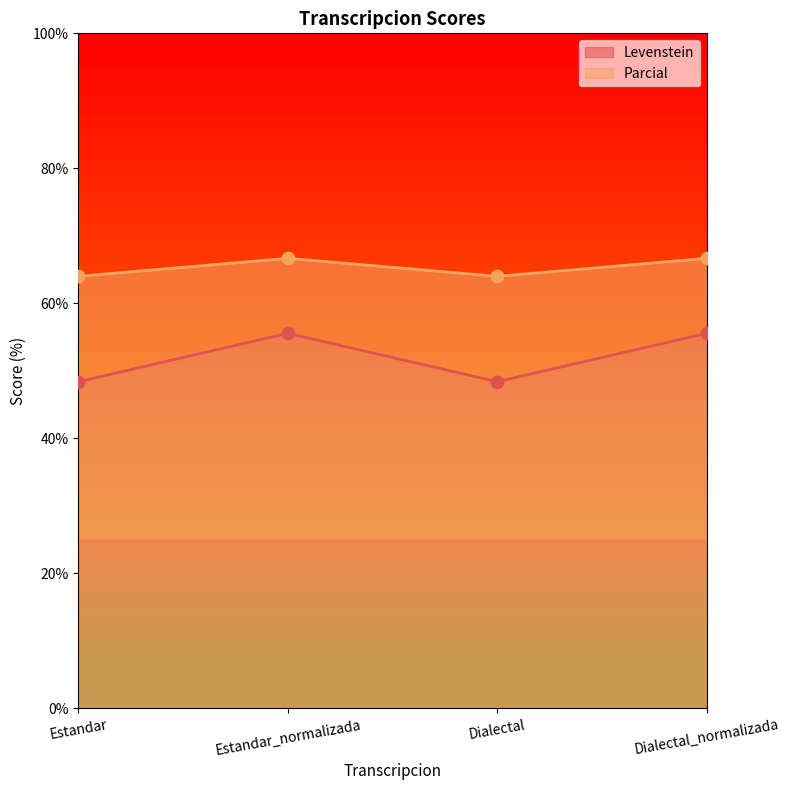

Is the value of Levenstein at Estandar greater than the value of Parcial at Dialectal_normalizada?

No